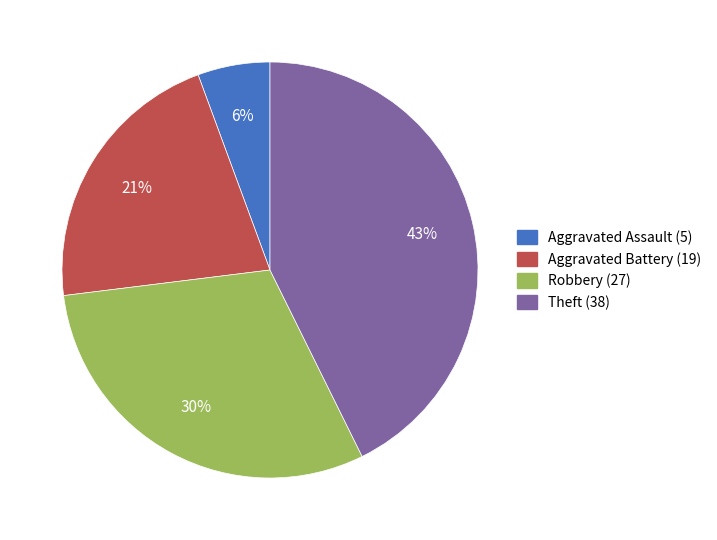

Combined, do Aggravated Assault (5) and Theft (38) account for over 50%?

No